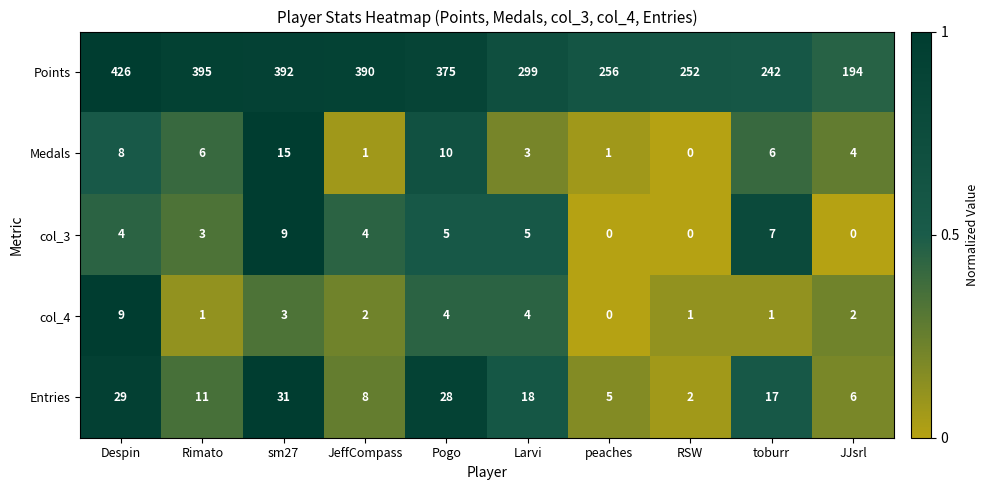

What is the difference between the highest and lowest values at JJsrl?

194